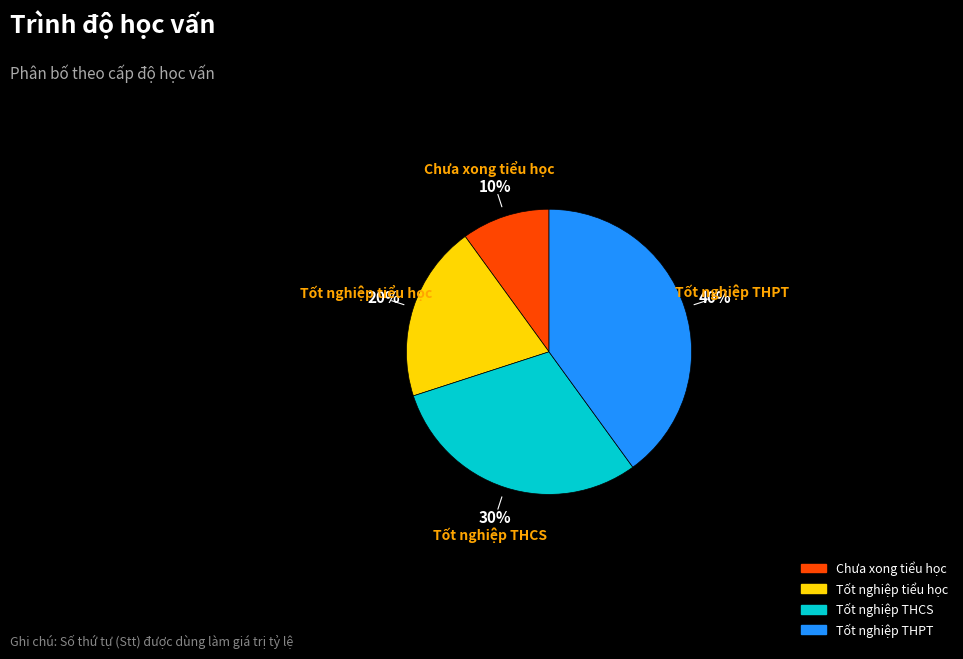

Which slice is the smallest?

Chưa xong tiểu học